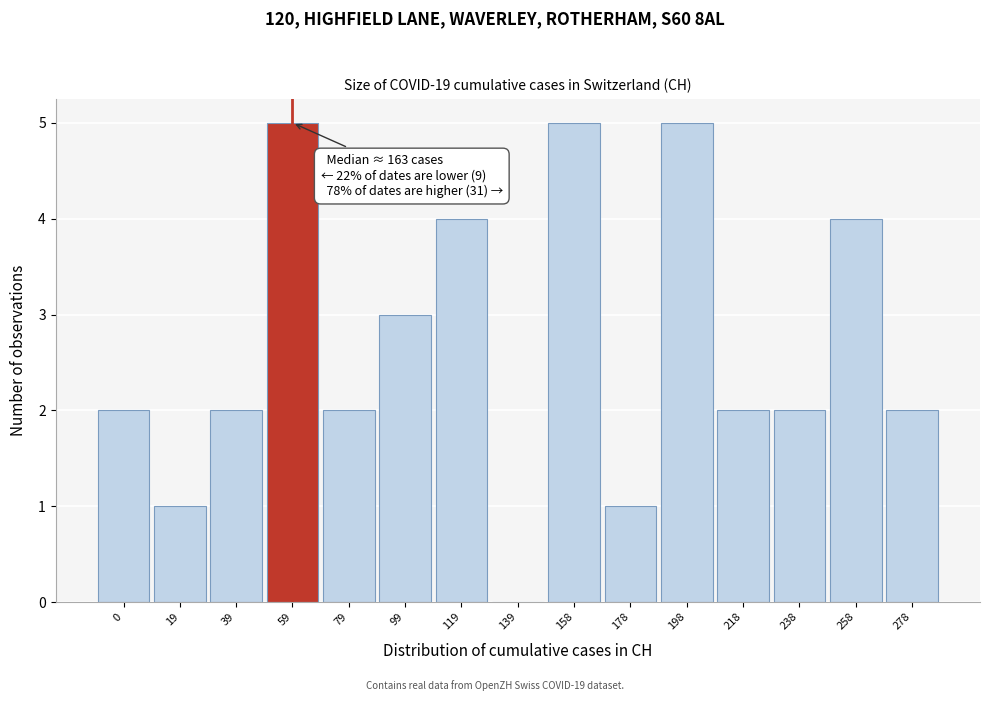

Reading right to left, extract all data points from this chart.

278=2	258=4	238=2	218=2	198=5	178=1	158=5	139=0	119=4	99=3	79=2	59=5	39=2	19=1	0=2